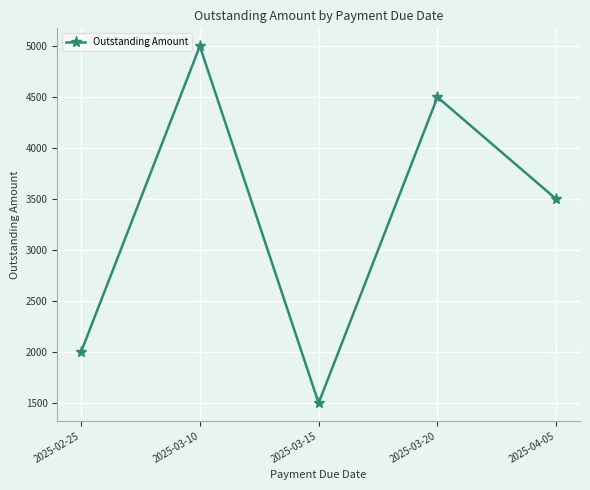

Rank the categories by value from highest to lowest.

2025-03-10, 2025-03-20, 2025-04-05, 2025-02-25, 2025-03-15